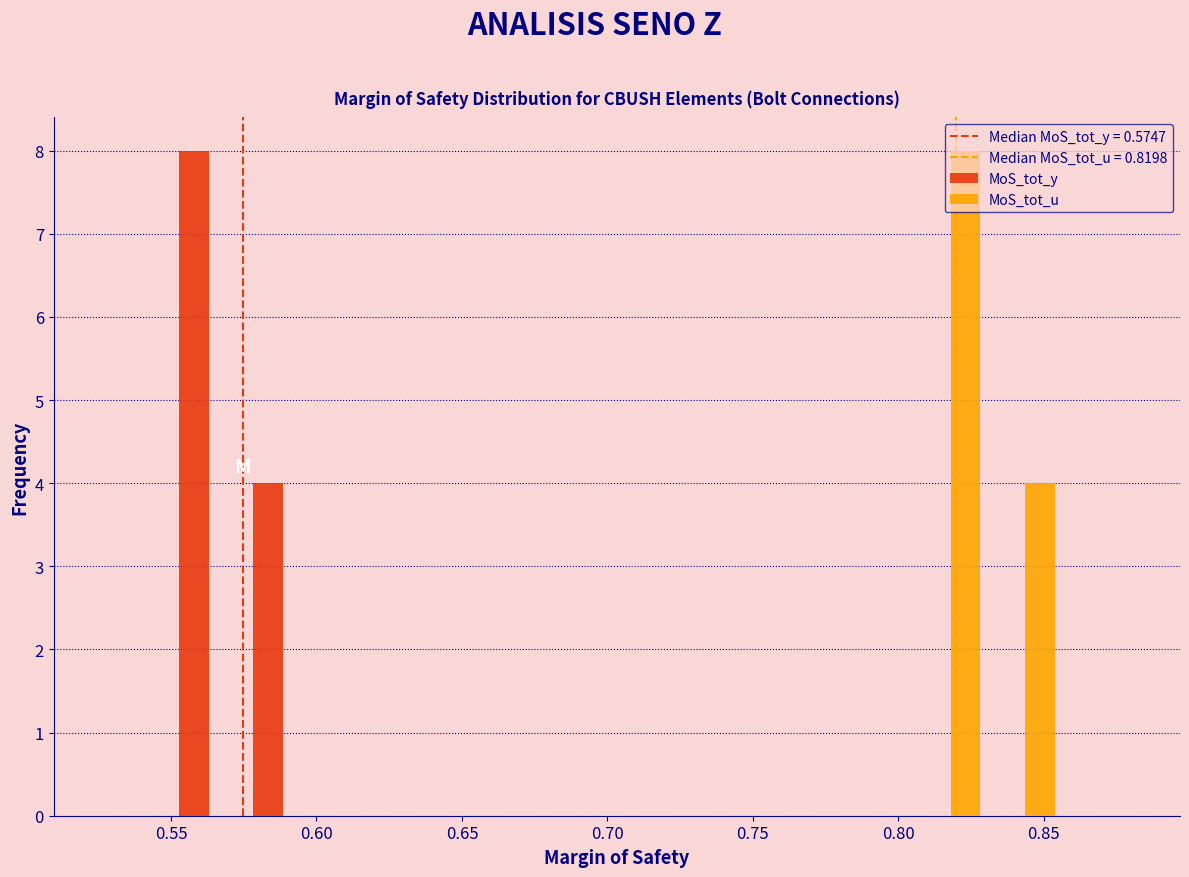

Reading left to right, transcribe this chart: for each range on the x-axis, give the height of each series' bar. Neither the bar edges nor the heights are printed on the chart, so give them approximately, as read against the axes.

0.525 to 0.550: MoS_tot_y=0	MoS_tot_u=0
0.550 to 0.575: MoS_tot_y=8	MoS_tot_u=0
0.575 to 0.600: MoS_tot_y=4	MoS_tot_u=0
0.600 to 0.625: MoS_tot_y=0	MoS_tot_u=0
0.625 to 0.650: MoS_tot_y=0	MoS_tot_u=0
0.650 to 0.680: MoS_tot_y=0	MoS_tot_u=0
0.680 to 0.705: MoS_tot_y=0	MoS_tot_u=0
0.705 to 0.730: MoS_tot_y=0	MoS_tot_u=0
0.730 to 0.755: MoS_tot_y=0	MoS_tot_u=0
0.755 to 0.780: MoS_tot_y=0	MoS_tot_u=0
0.780 to 0.805: MoS_tot_y=0	MoS_tot_u=0
0.805 to 0.830: MoS_tot_y=0	MoS_tot_u=8
0.830 to 0.855: MoS_tot_y=0	MoS_tot_u=4
0.855 to 0.880: MoS_tot_y=0	MoS_tot_u=0